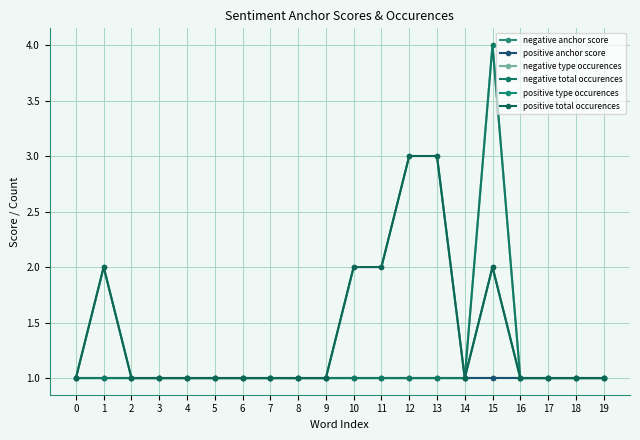

Which series changed the most between 6 and 15?

negative type occurences